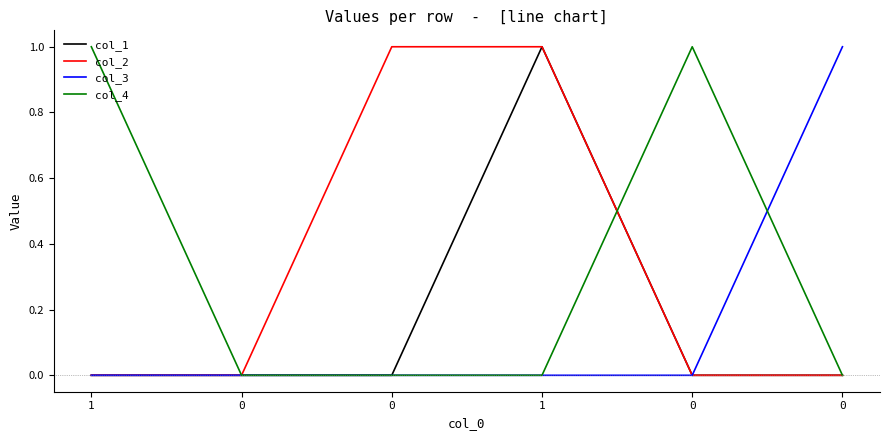

True or false: col_2 and col_1 cross at least once.

False